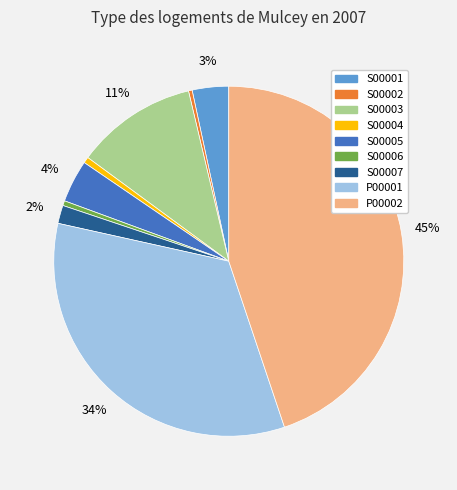

What percentage is the S00003 slice, to the nearest percent?

11%